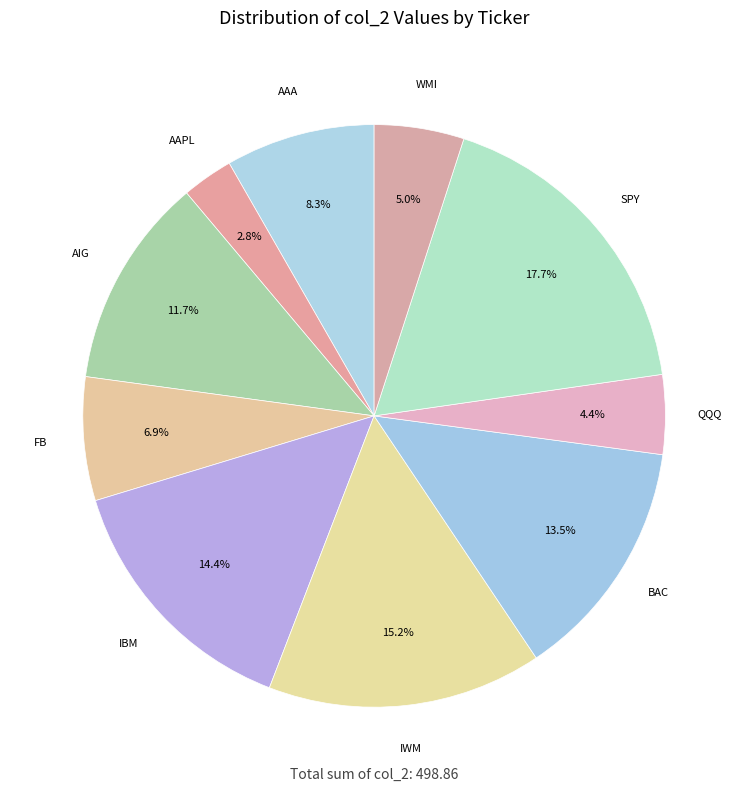

How many slices are in this pie chart?

10